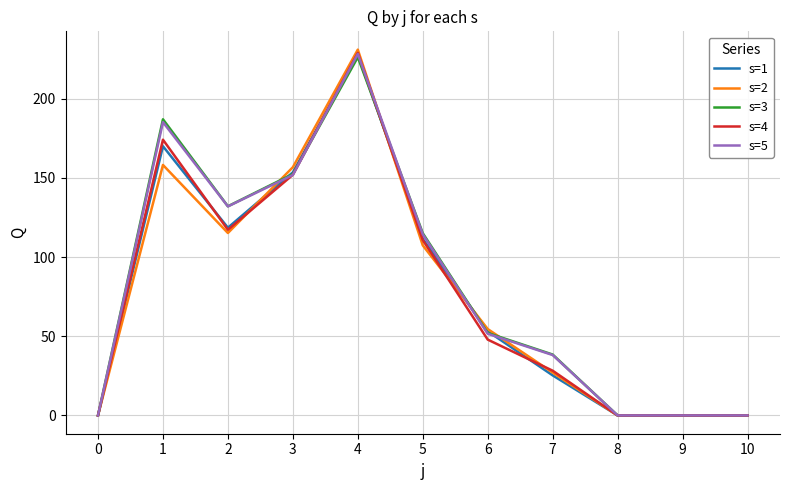

What is the difference between the maximum and minimum values in the s=4 series?

229.0